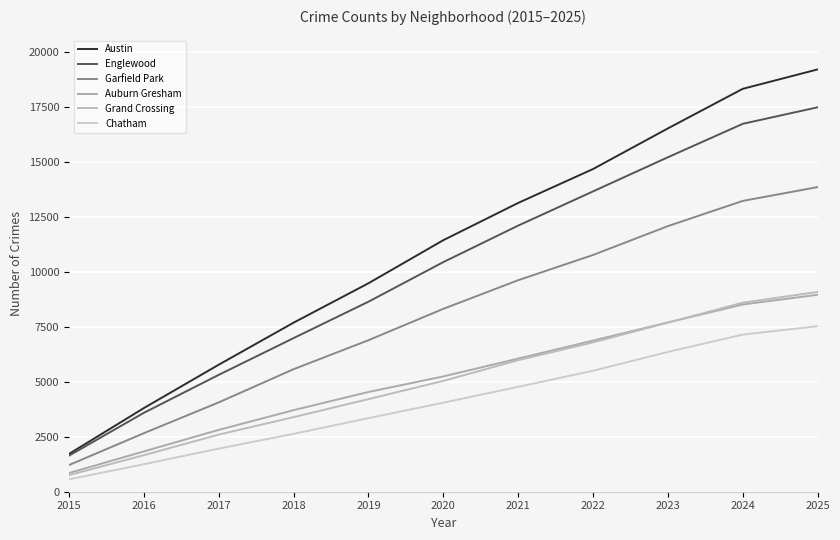

Does the chart display data point markers on the line(s)?

No